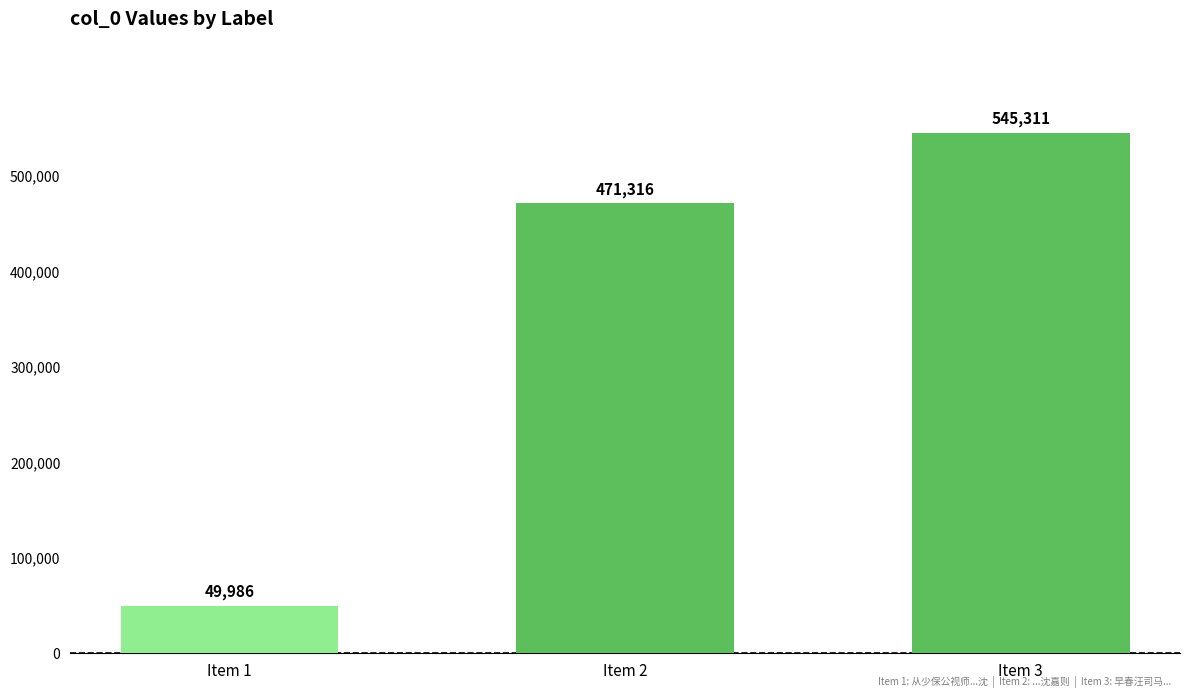

What is the change in value from Item 2 to Item 3?

+73995